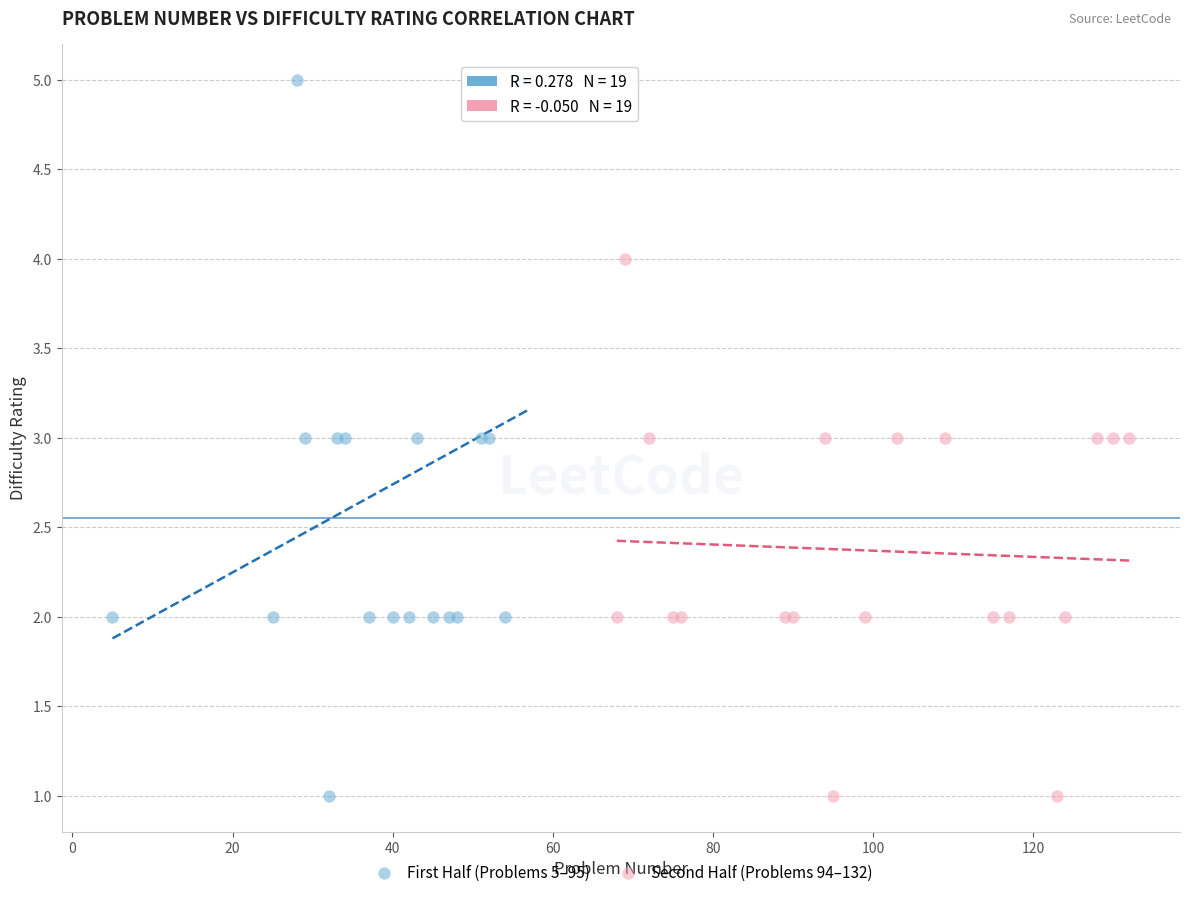

Which series contains the highest Y value?

First Half (Problems 5–95)